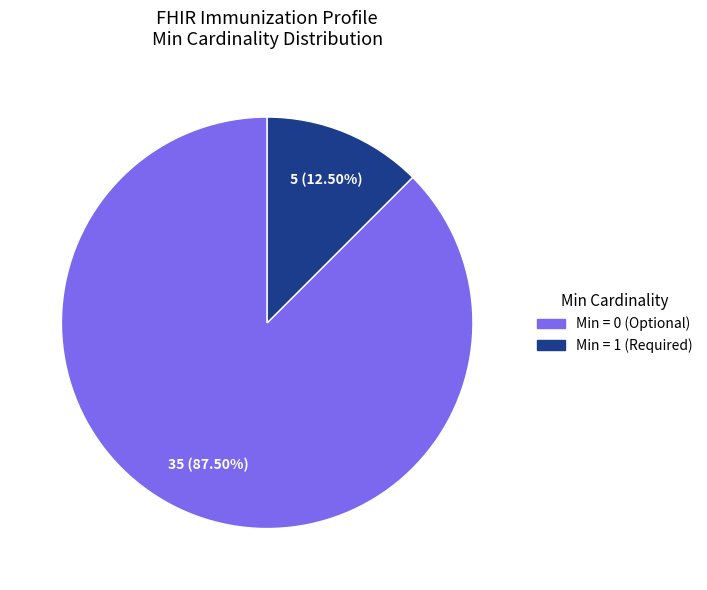

Does any single category account for the majority?

Yes